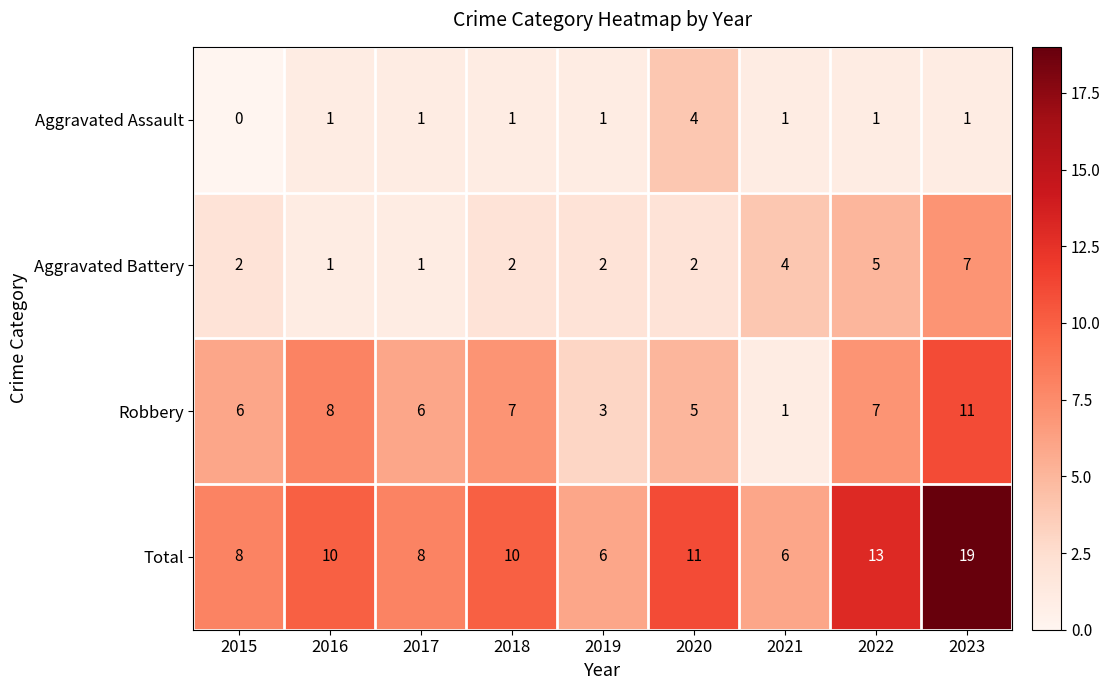

What is the difference between the Aggravated Battery values at 2023 and 2016?

6